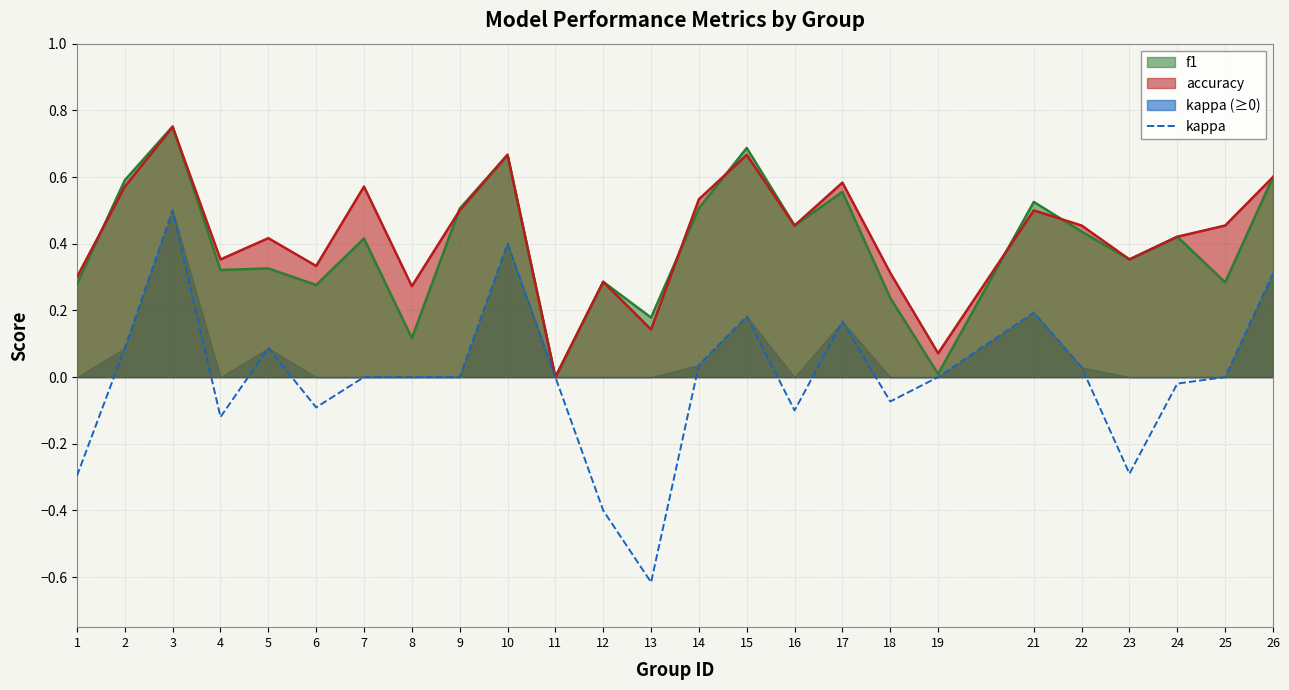

What is the change in value from 7 to 26?

+0.3